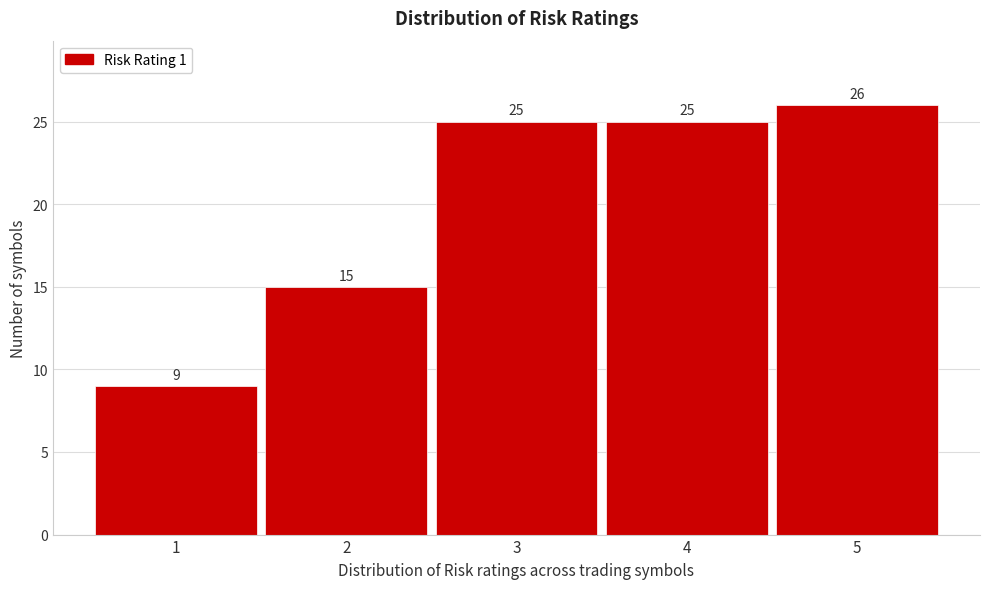

Reading left to right, list every bar in this chart as the range it spans on the x-axis followed by its height.

0.5 to 1.5: 9
1.5 to 2.5: 15
2.5 to 3.5: 25
3.5 to 4.5: 25
4.5 to 5.5: 26